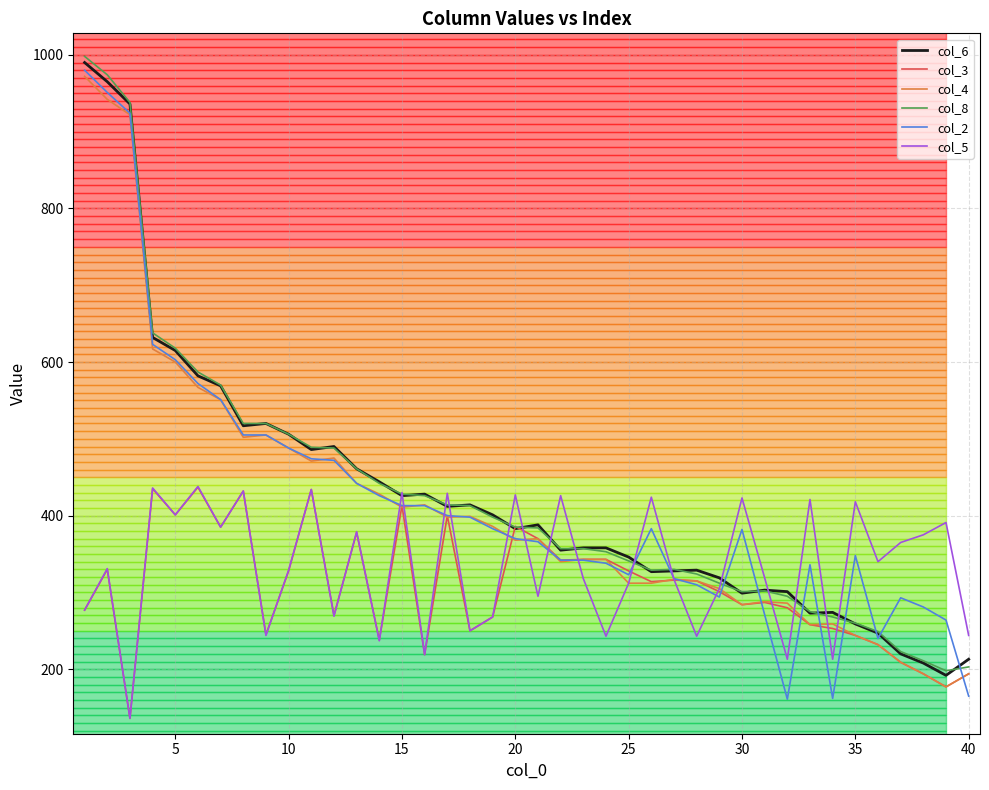

What is the minimum value shown in the chart?

136